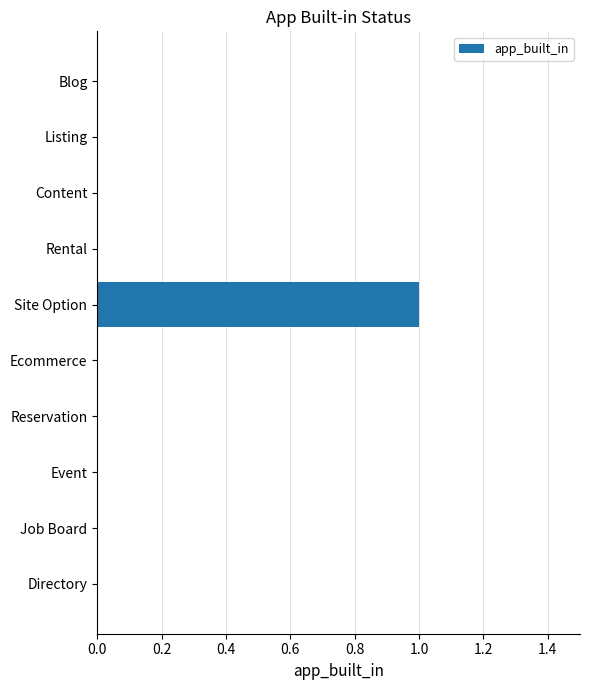

Which label corresponds to the largest value in the chart?

Site Option